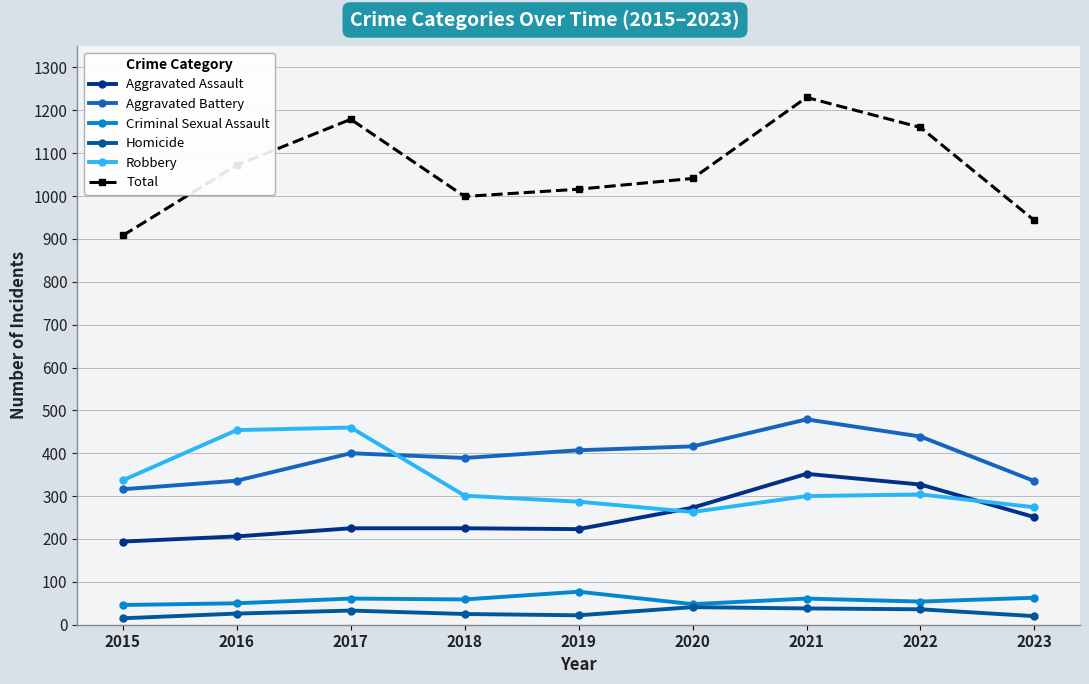

Read the Aggravated Assault value at 2020.

273